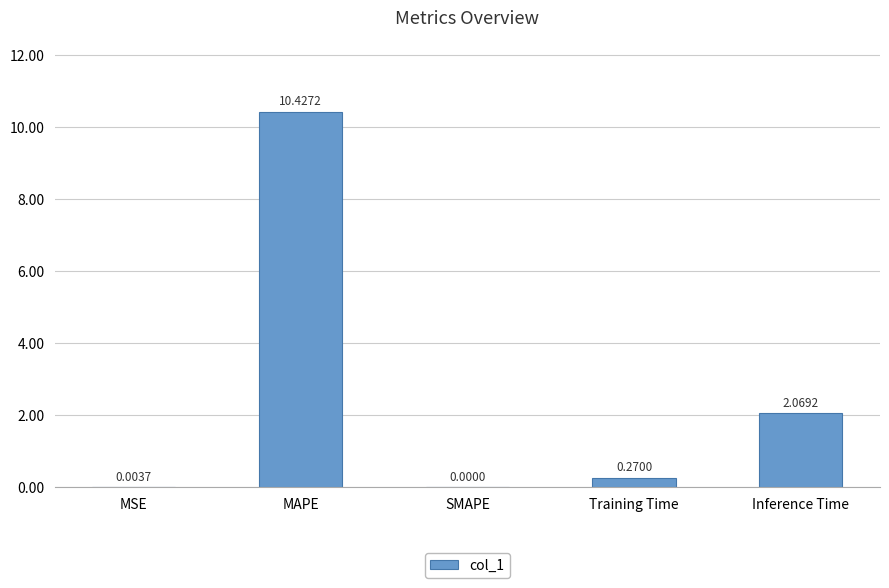

What is the change in value from SMAPE to Training Time?

+0.3